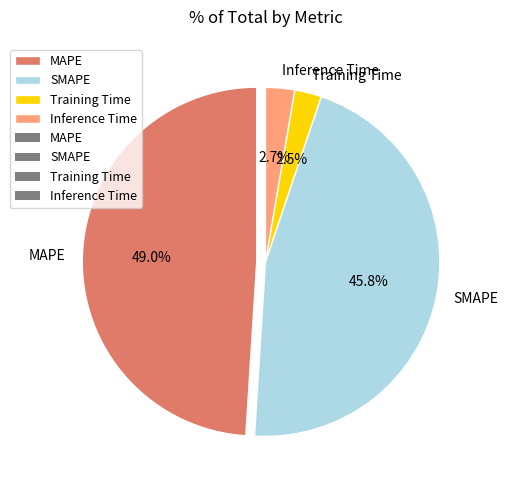

True or false: Inference Time accounts for 3% of the total.

True